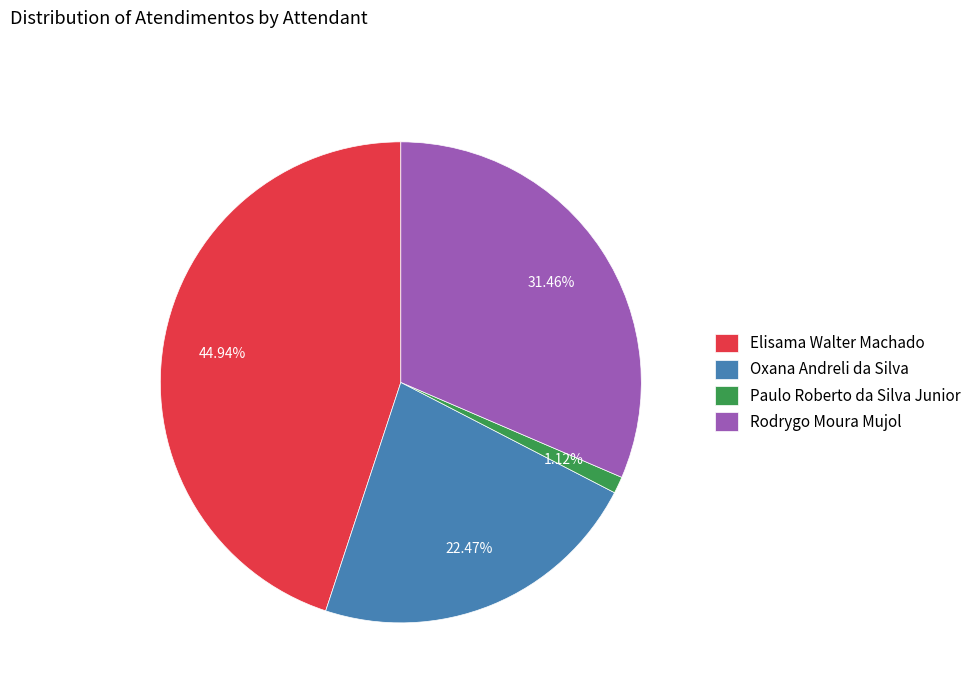

What is the ratio of the value at Oxana Andreli da Silva to the value at Rodrygo Moura Mujol?

0.7